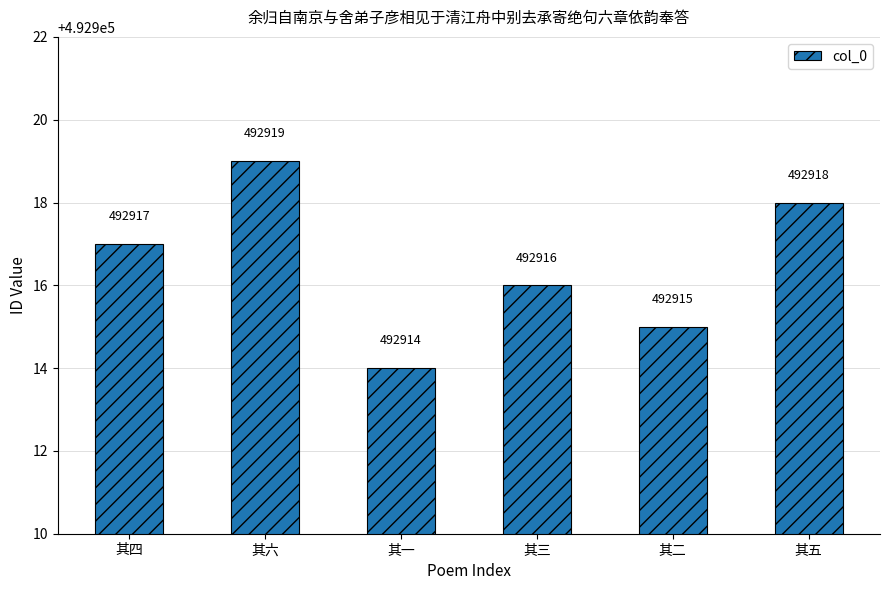

Where is the data nearest to the value 492916?

其三